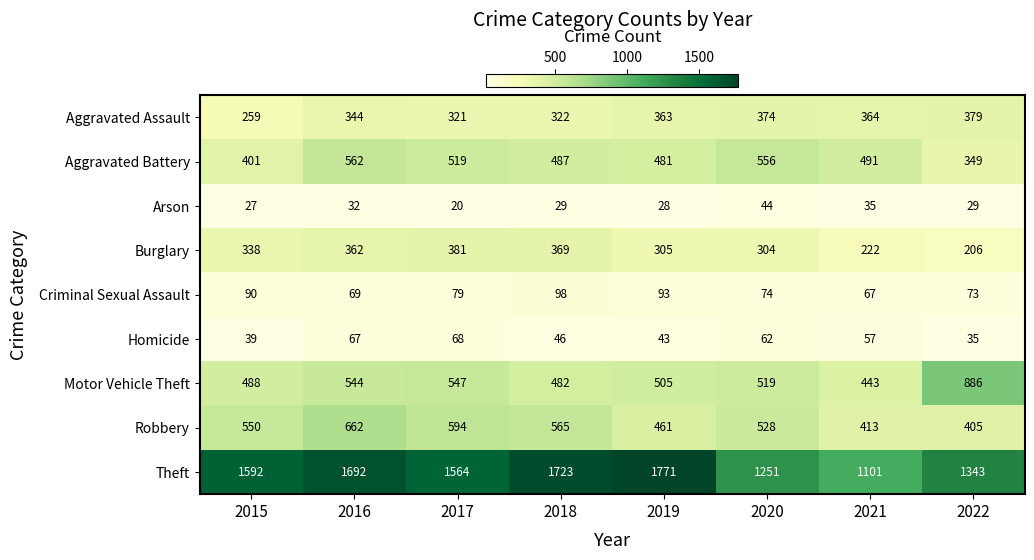

At how many categories does at least one series exceed 1468?

5